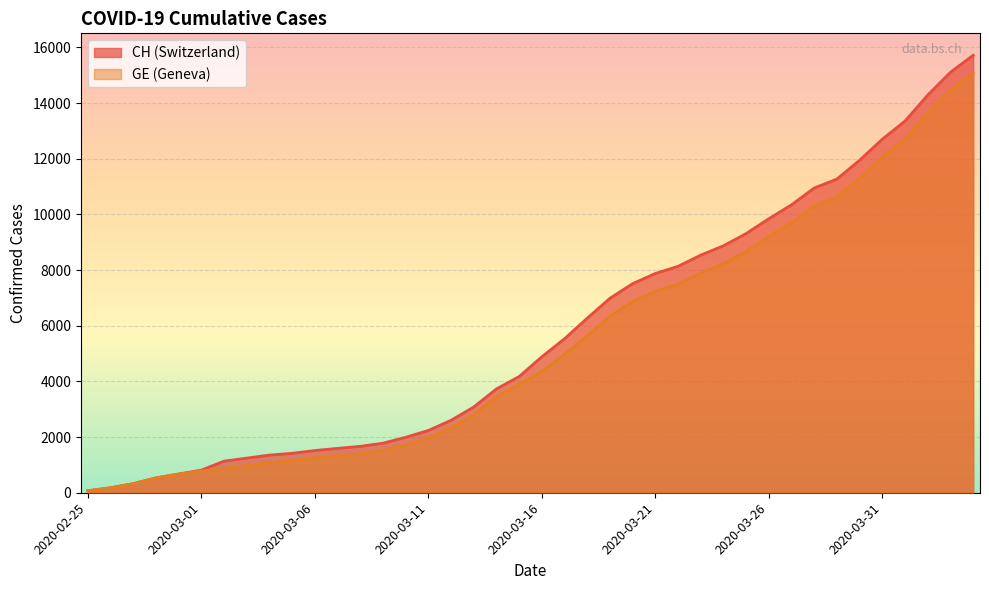

At how many categories does at least one series exceed 11466?

6